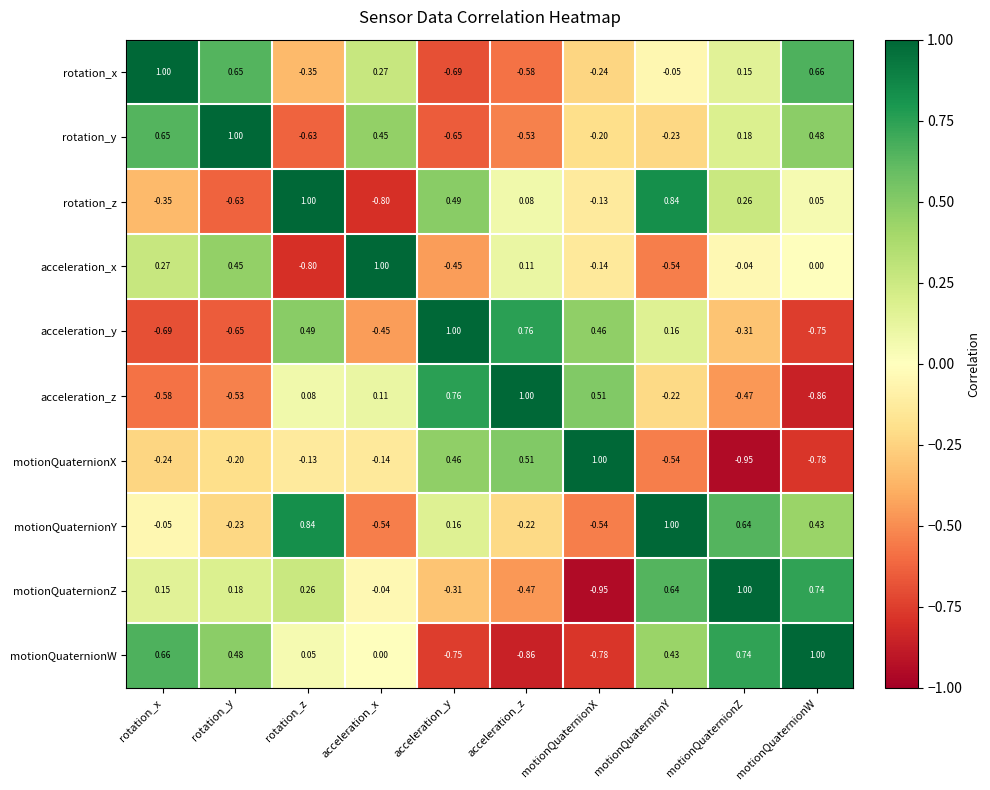

How many distinct data groups are displayed?

10